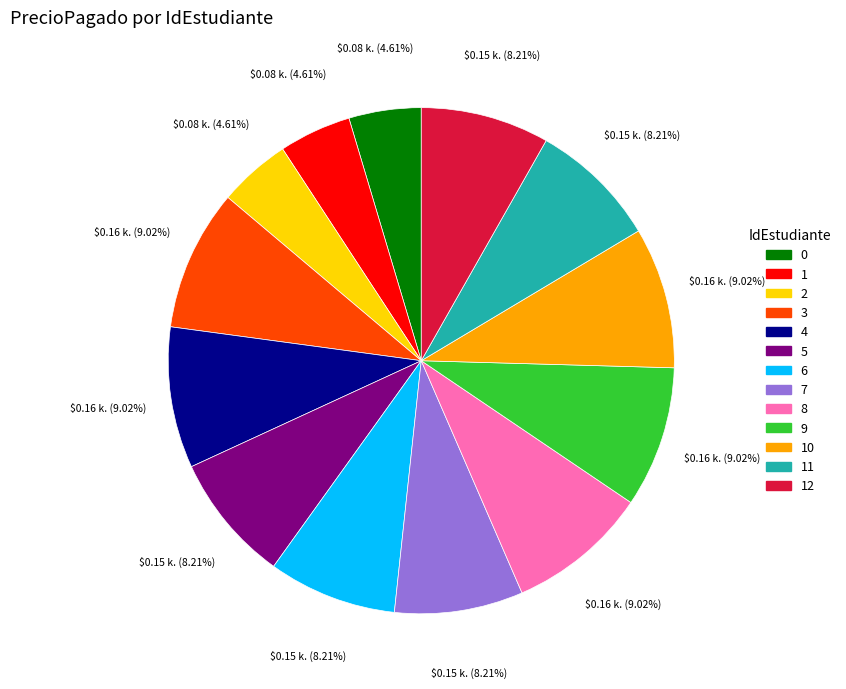

Is there a majority slice in this chart?

No